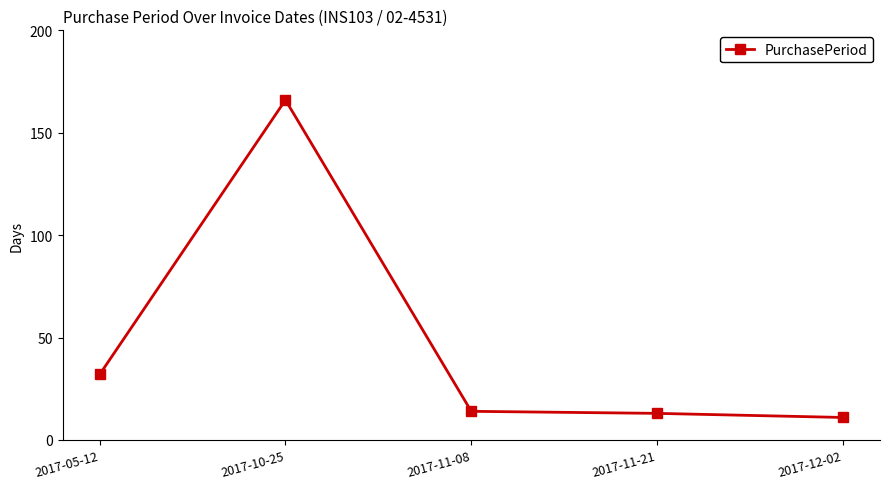

Where is the data nearest to the value 88?

2017-05-12